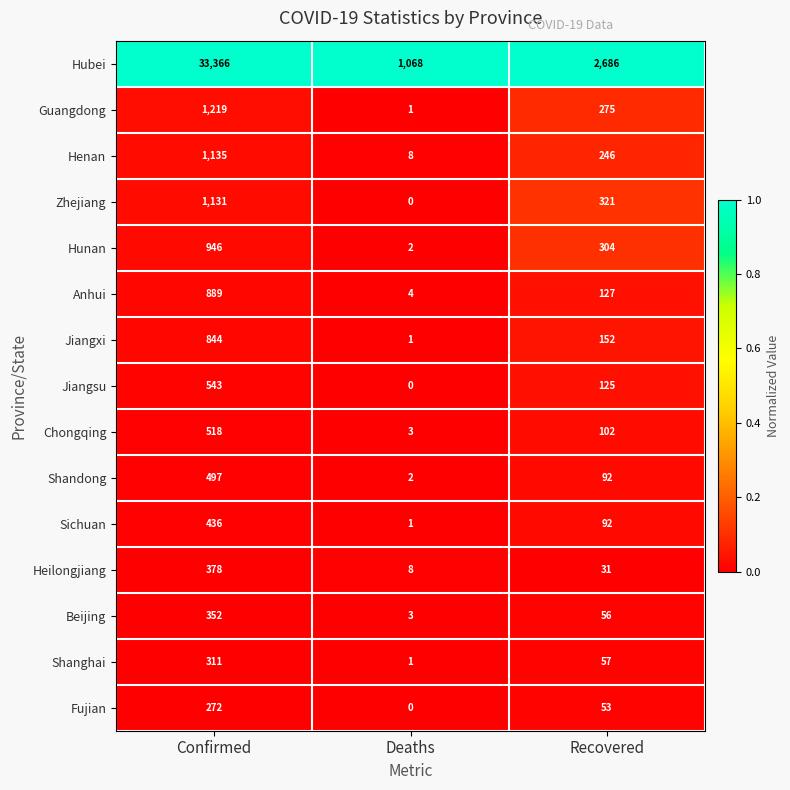

The value of Beijing at Recovered is 34. True or false?

False